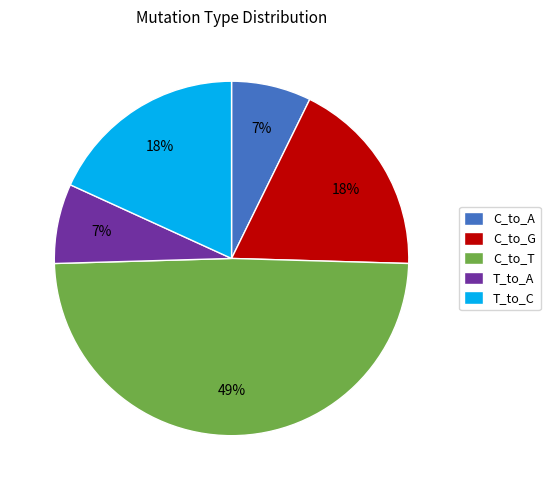

What is the largest slice in the pie chart?

C_to_T